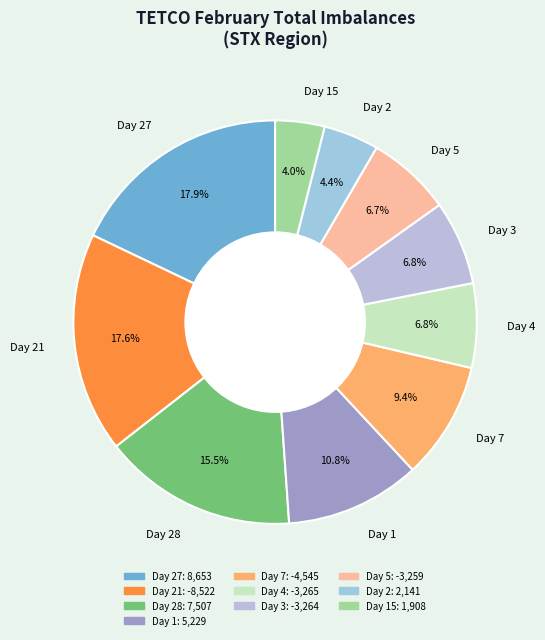

Is there any slice that represents more than half of the pie?

No